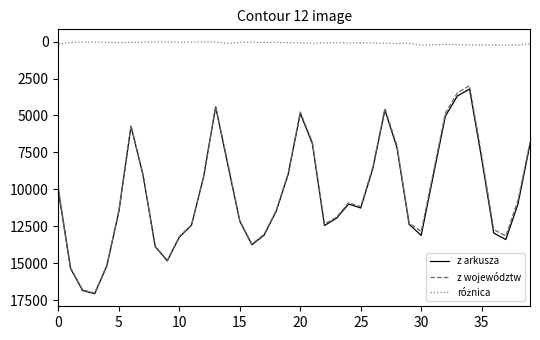

What is the lowest value of the z arkusza series?

3211